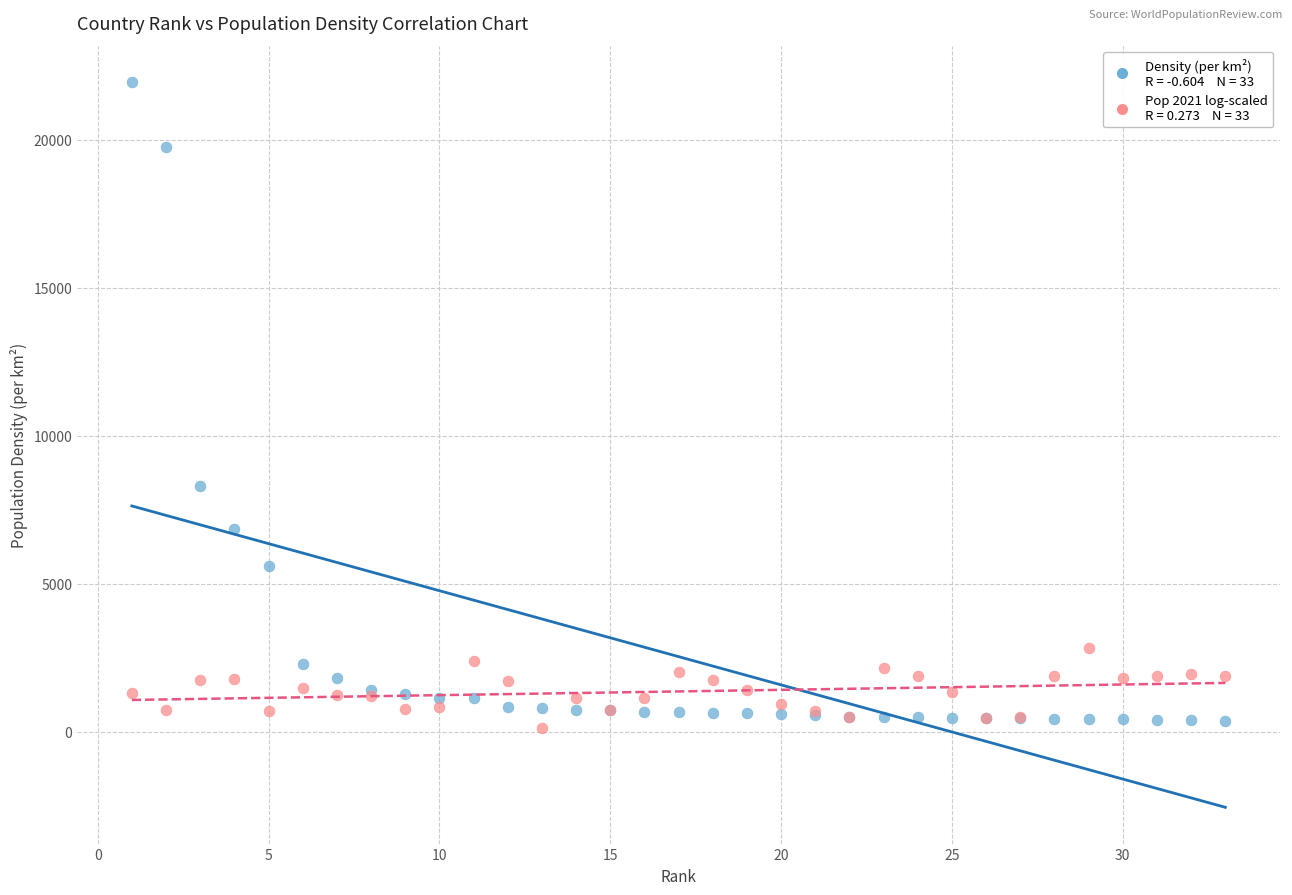

Across all series, what Y value is closest to 11032?

8305.2